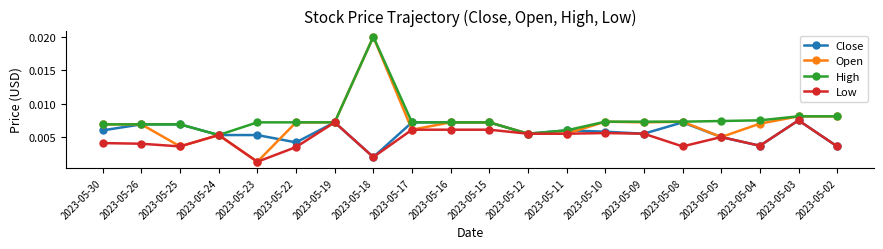

Where is Close nearest to the value 0?

2023-05-18